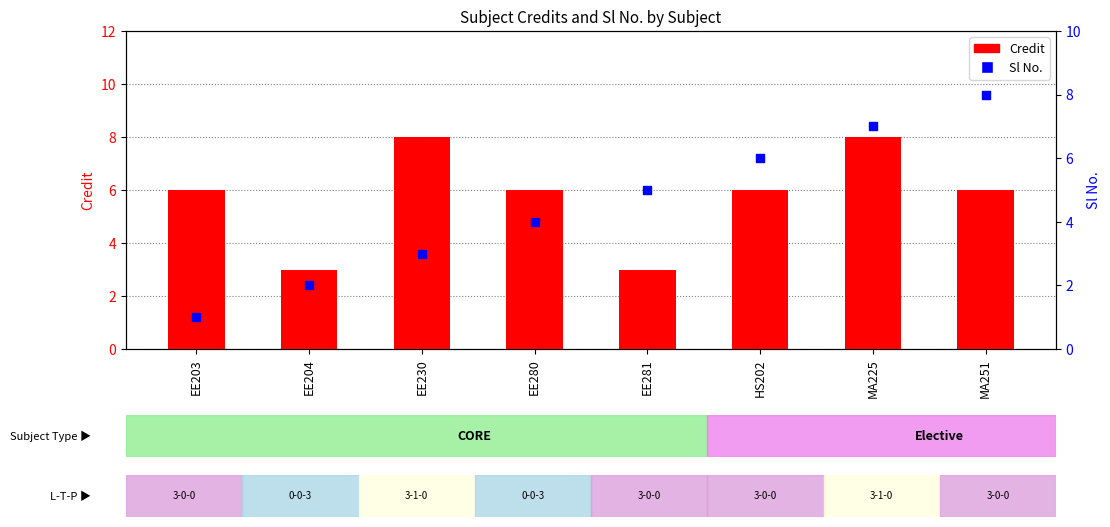

Which series reaches the maximum Y coordinate?

Credit